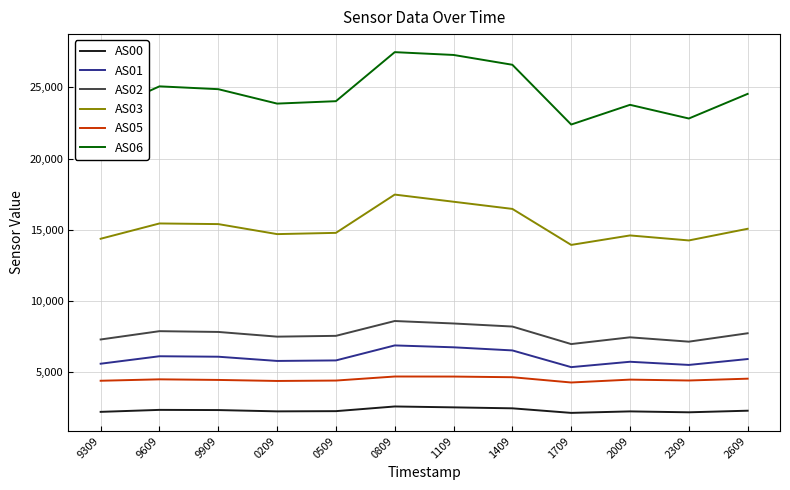

How many values in the AS00 series are below 2308?

6